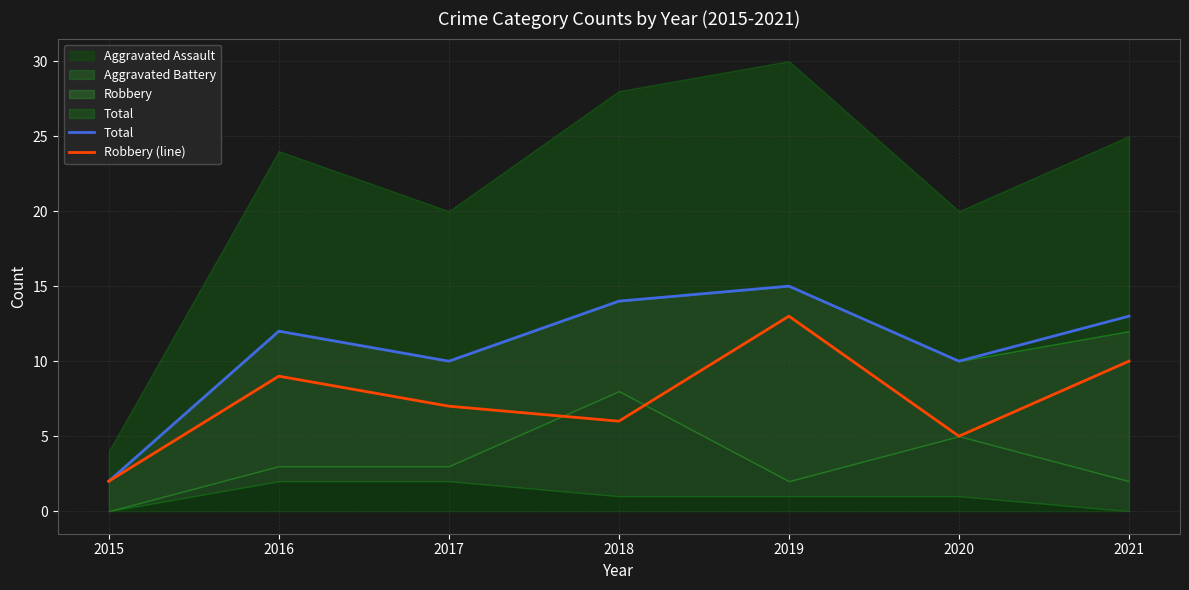

Where is the first local maximum for Total?

2016